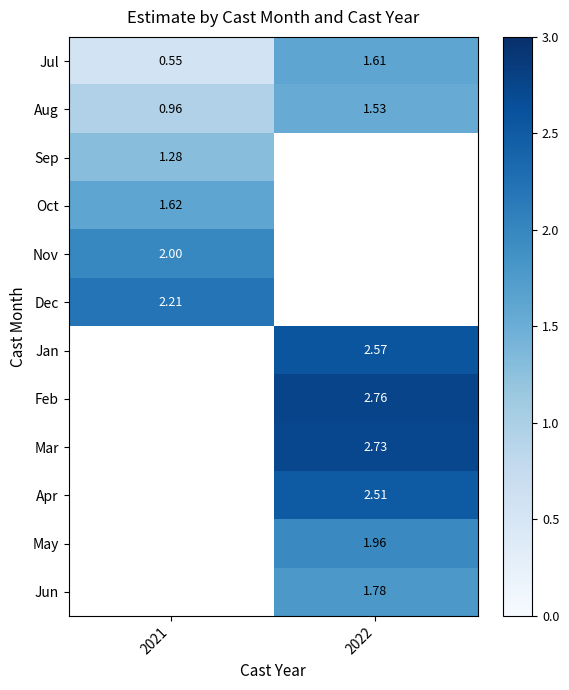

The Aug series shows 1.5 at 2021. True or false?

False